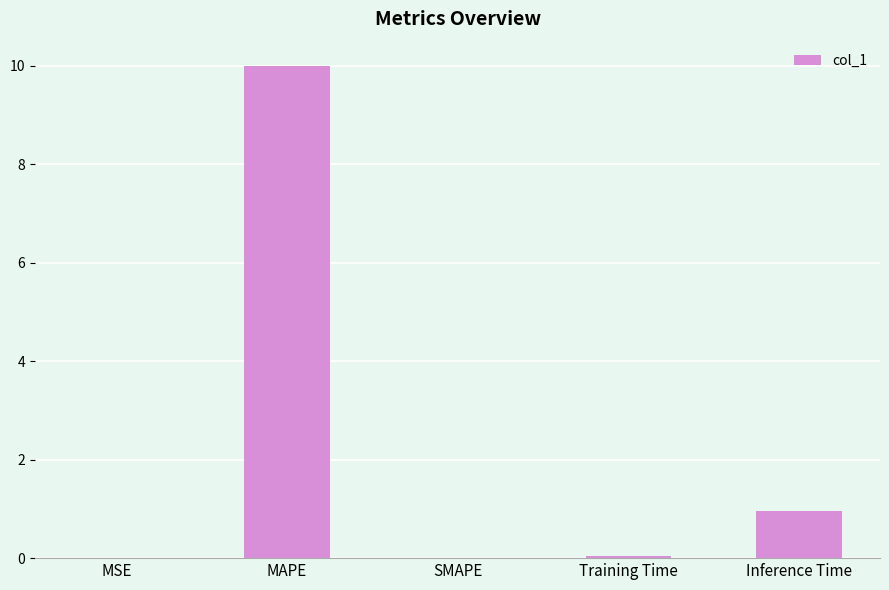

At which label is the value closest to 4?

Inference Time